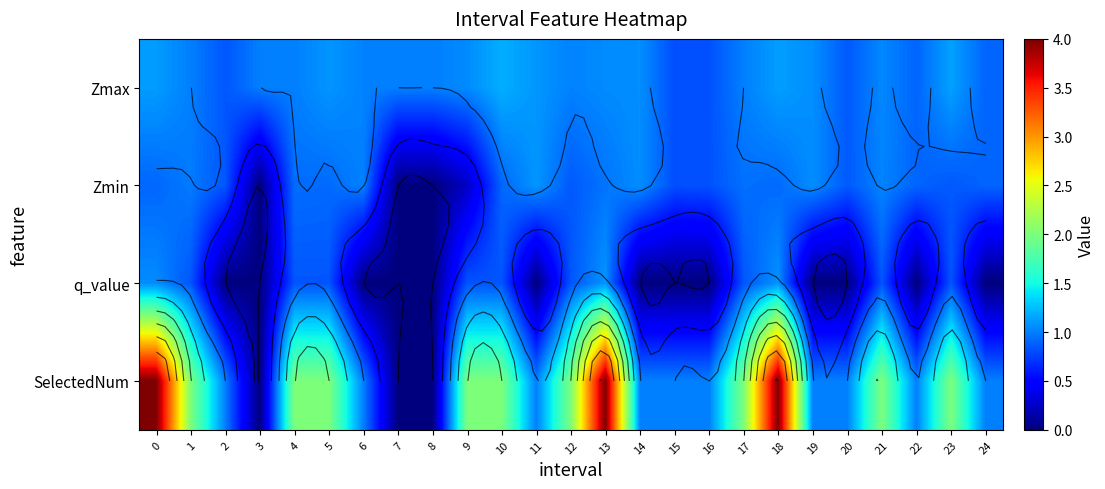

What is the difference between the Zmax values at 22 and 10?

0.3